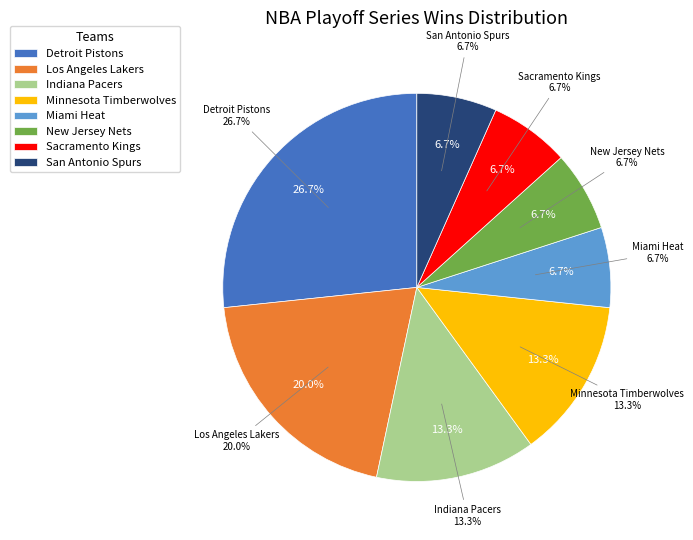

To the nearest percent, what portion does Sacramento Kings represent?

7%